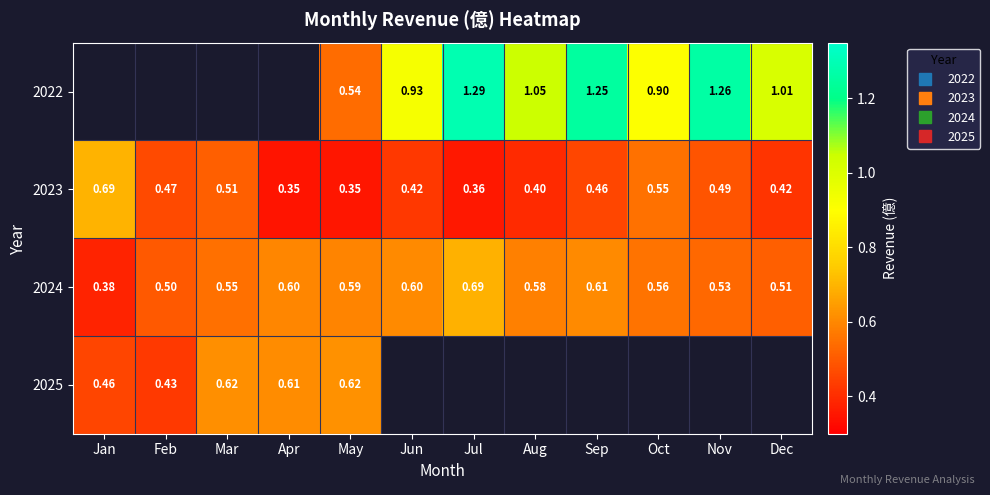

The value of 2025 at Apr is 0.4. True or false?

False